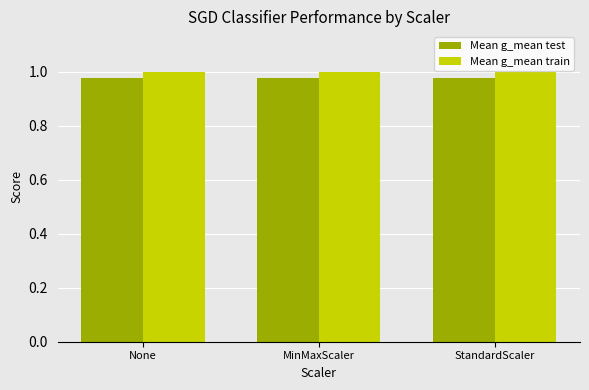

True or false: Mean g_mean test has a value of 1.0 at StandardScaler.

True